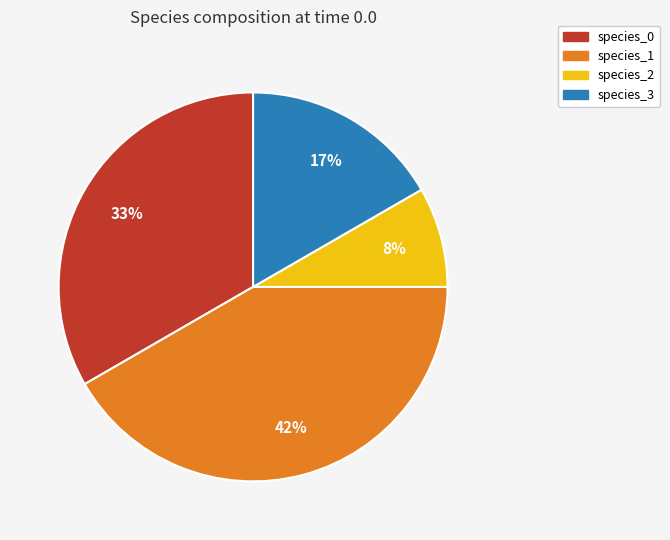

Combined, do species_1 and species_3 account for over 50%?

Yes